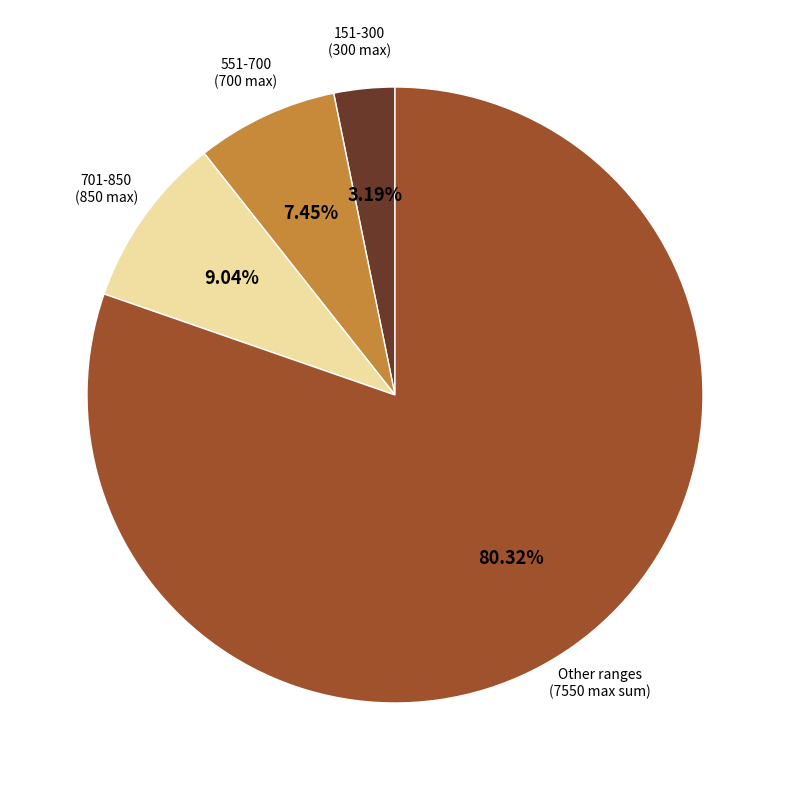

Is there any slice that represents more than half of the pie?

Yes